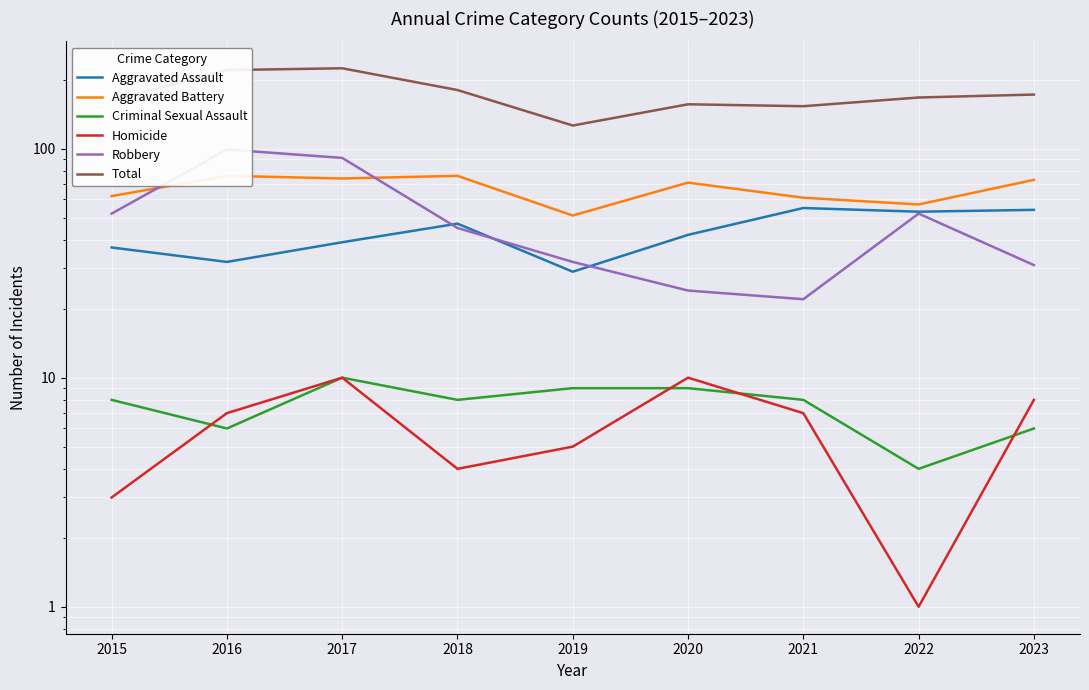

List the labels in order of Homicide value, smallest first.

2022, 2015, 2018, 2019, 2016, 2021, 2023, 2017, 2020